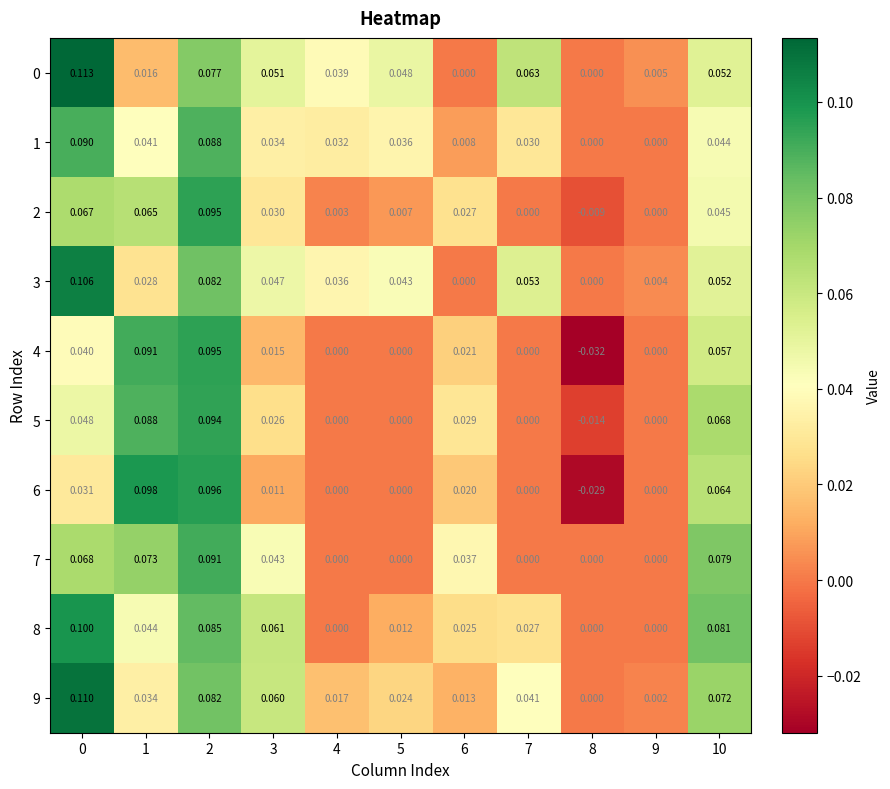

Is the value of 8 at 10 greater than the value of 0 at 7?

Yes